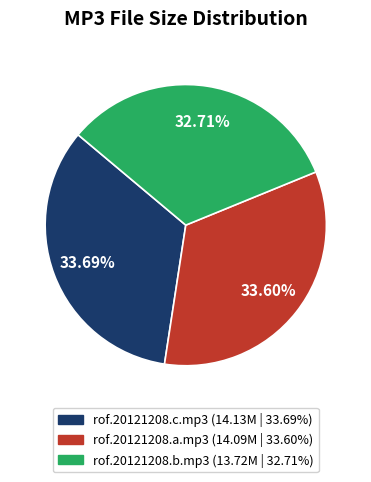

How many slices are in this pie chart?

3